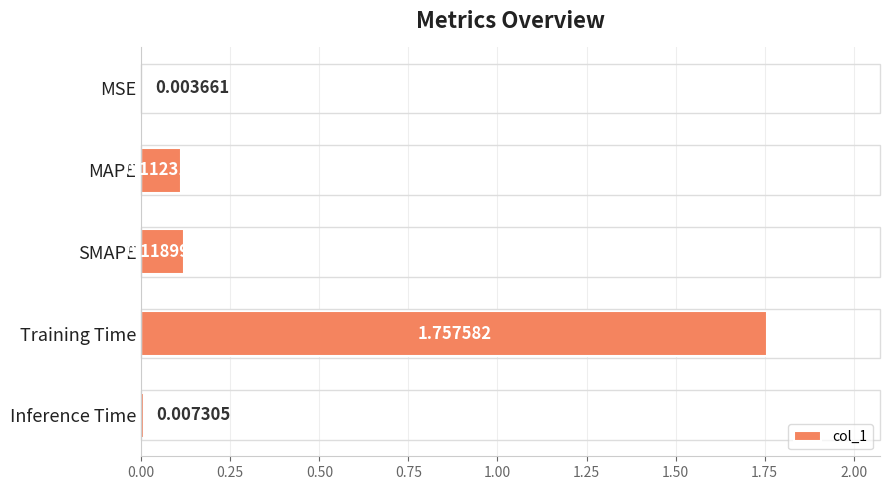

Count the number of categories in the chart.

5